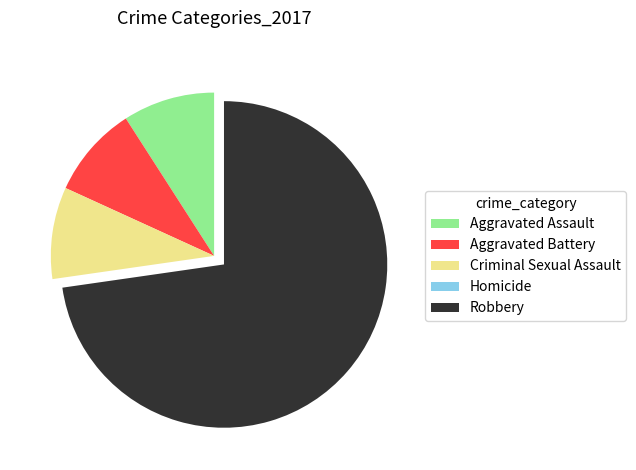

What is the majority slice?

Robbery